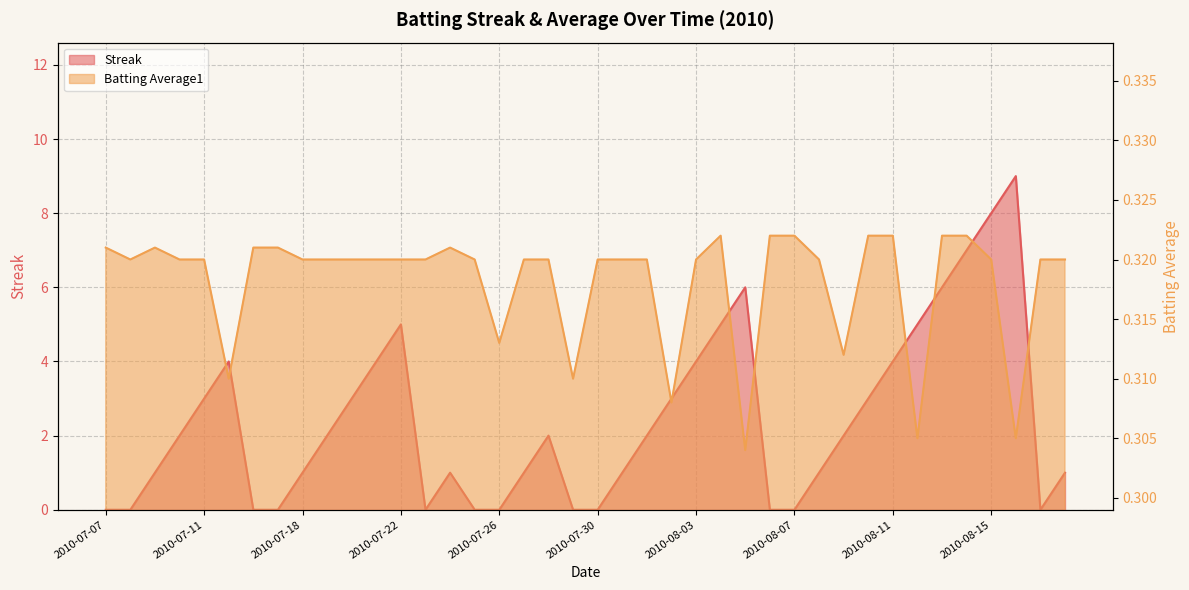

At which label is Batting Average1 closest to 0?

2010-08-05